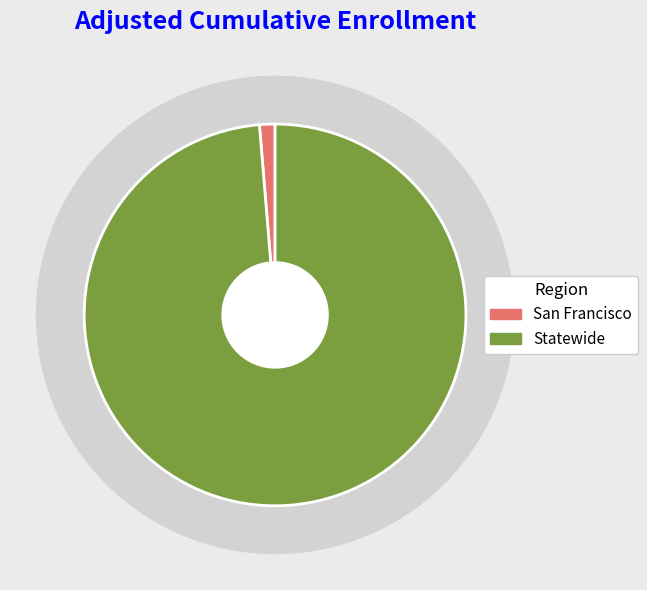

Do Statewide and San Francisco together represent more than half of the pie?

Yes